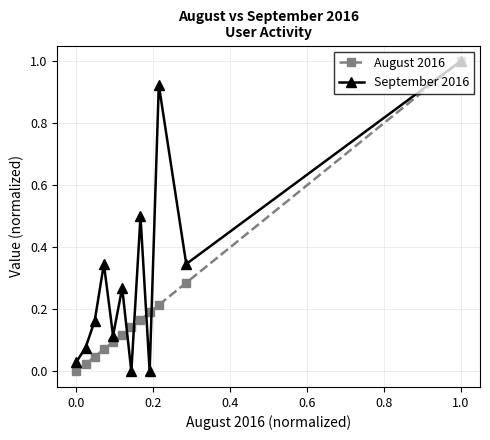

Rank the series by their average value, from lowest to highest.

August 2016, September 2016